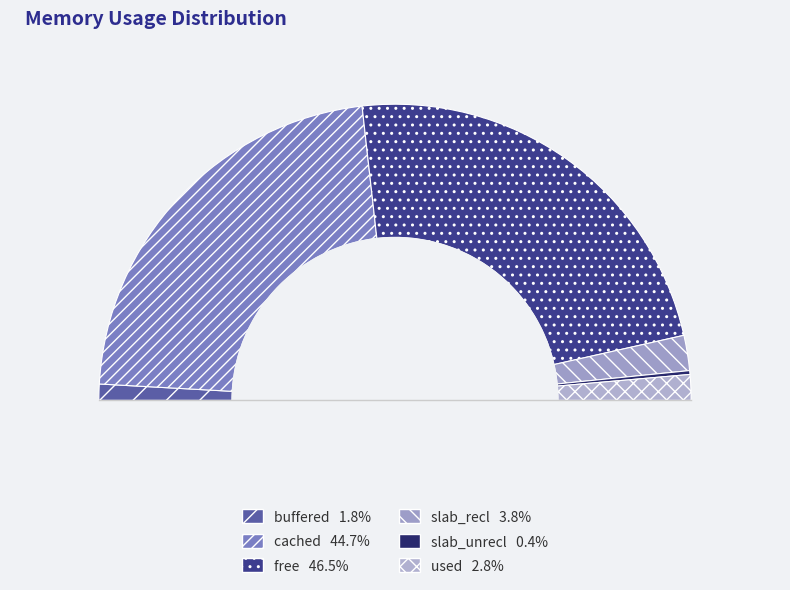

What is the ratio of the value at used to the value at slab_unrecl?

6.7